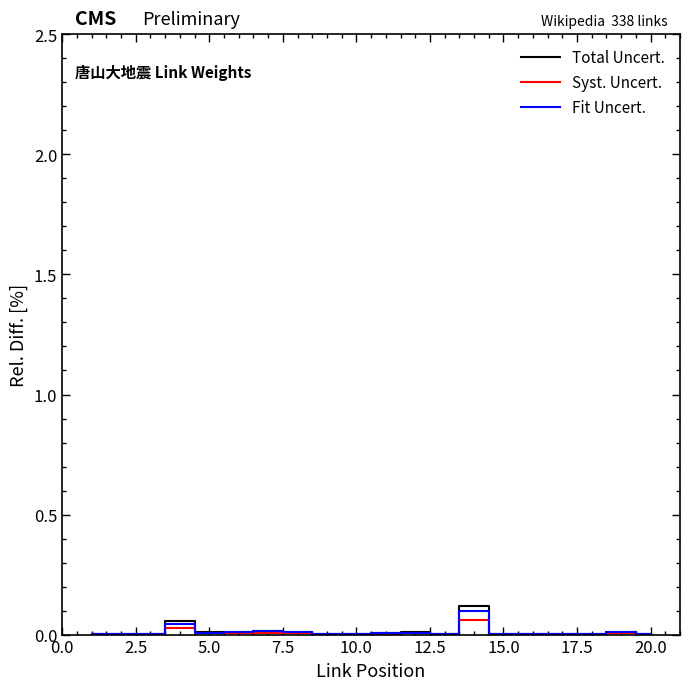

Which series has the widest spread of values?

Total Uncert.